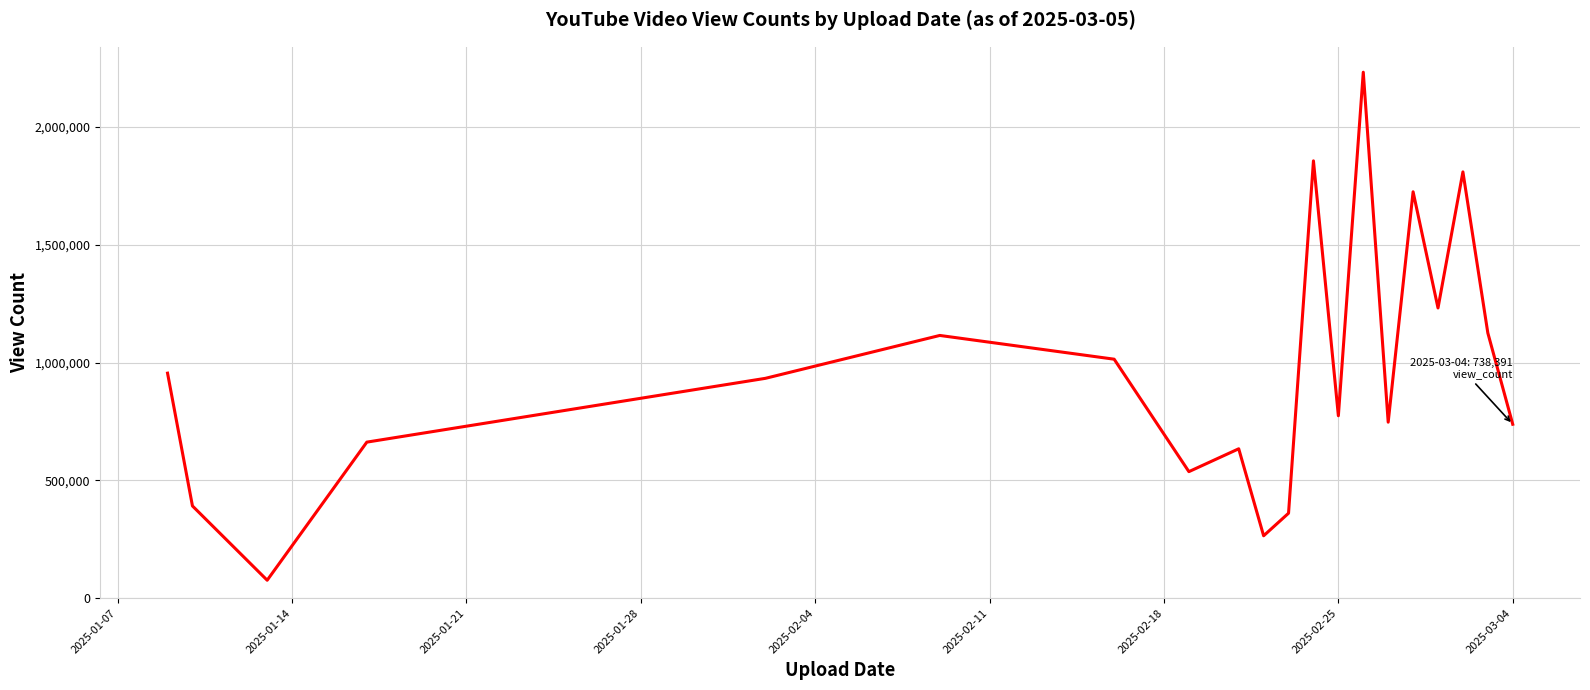

How many lines are shown in the chart?

1